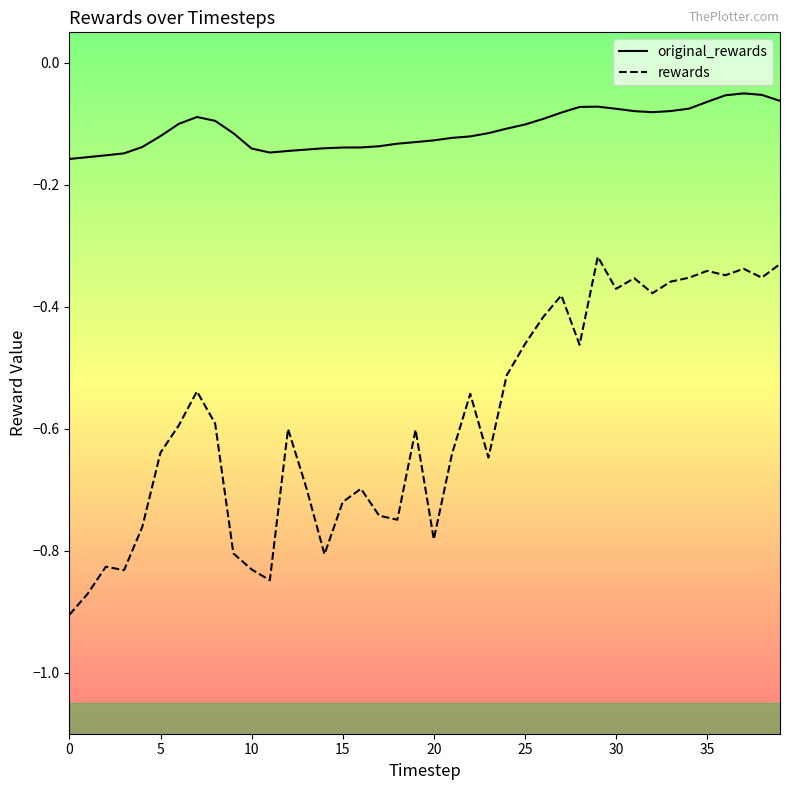

Which series has the widest spread of values?

rewards